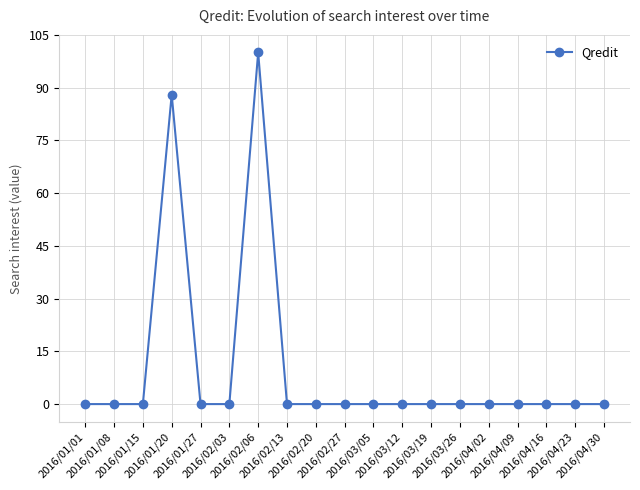

How many distinct data groups are displayed?

1